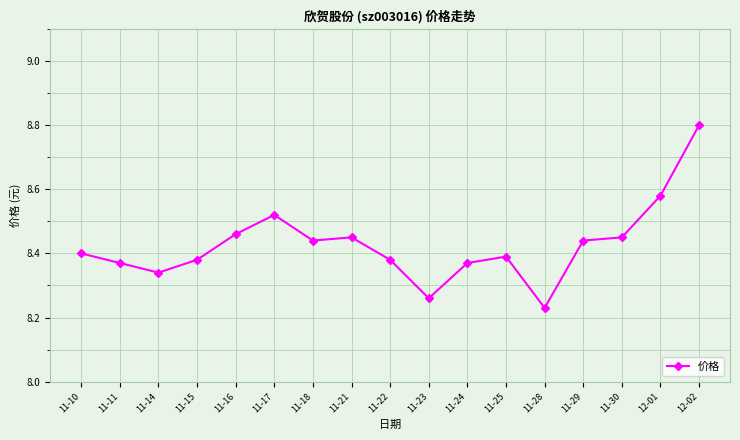

The chart shows a value of 8.4 at 11-30. True or false?

True